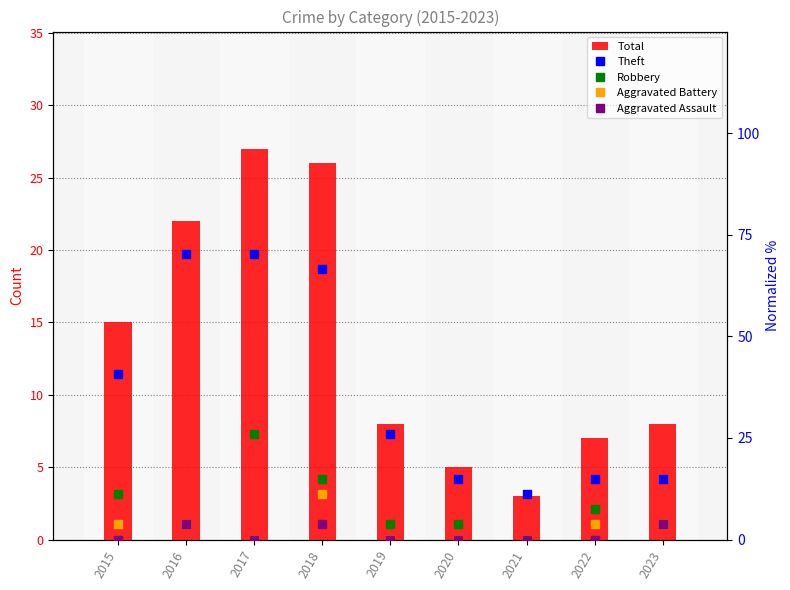

What are all the series names shown in the legend?

Total, Theft, Robbery, Aggravated Battery, Aggravated Assault